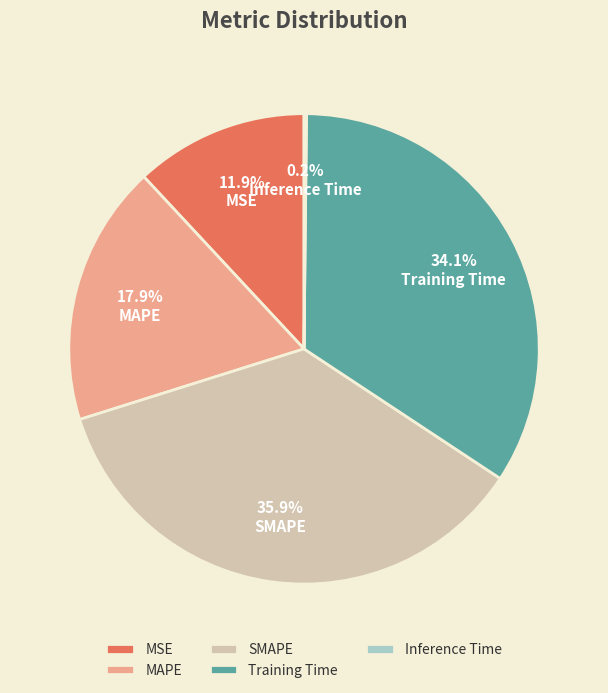

Does SMAPE represent more than half of the total?

No